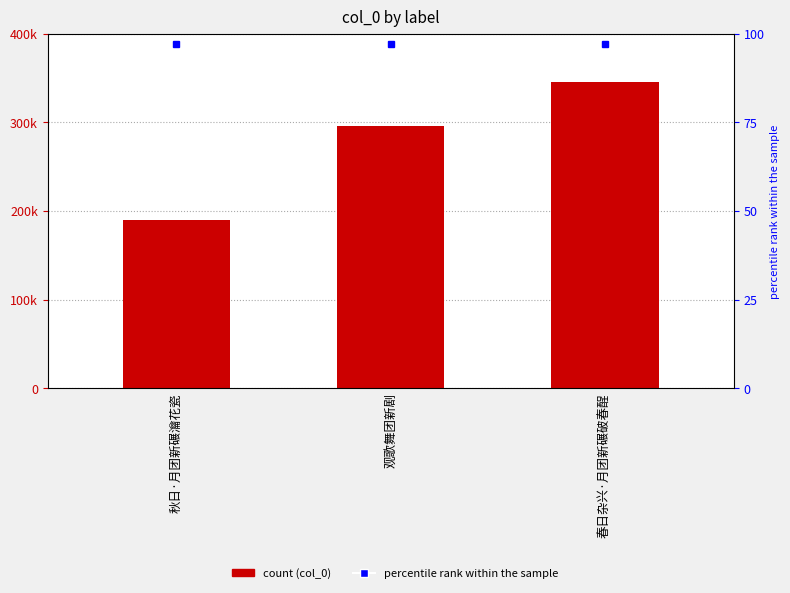

Reading left to right, list all the values displayed in this chart.

189665	296047	345443